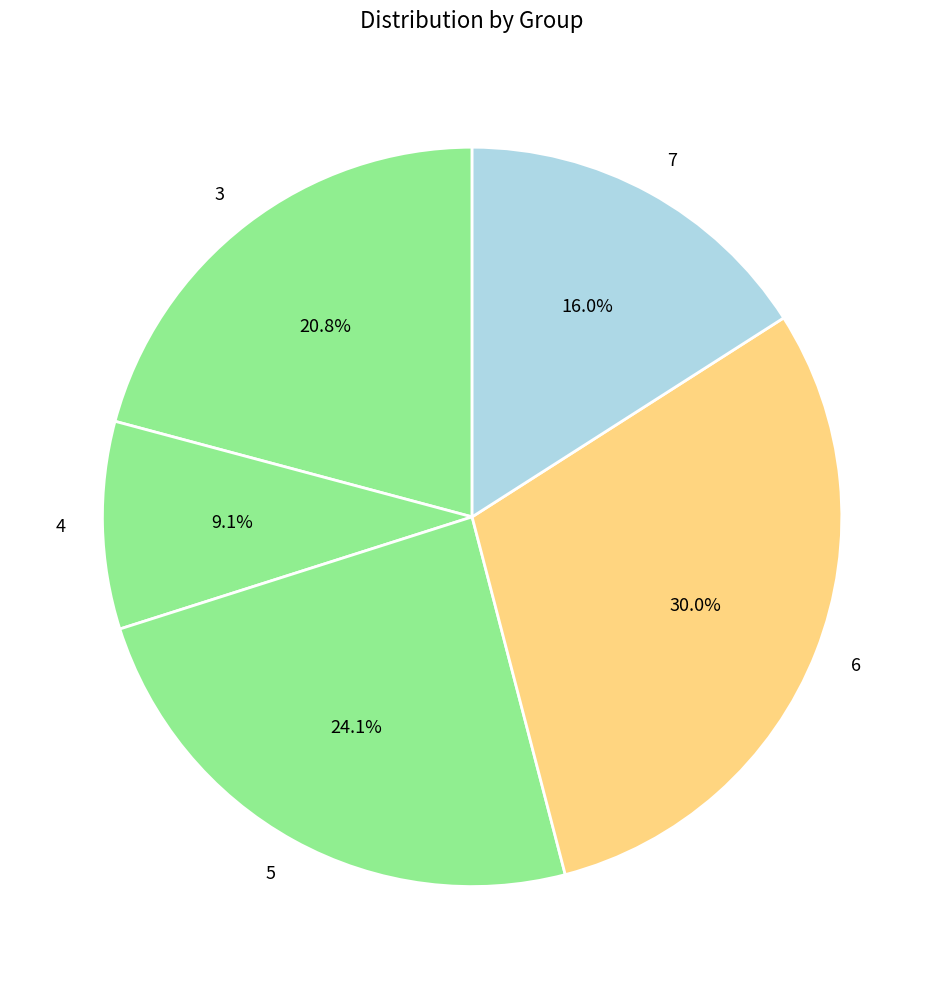

To the nearest percent, what is the difference between the largest and smallest slice percentages?

21%